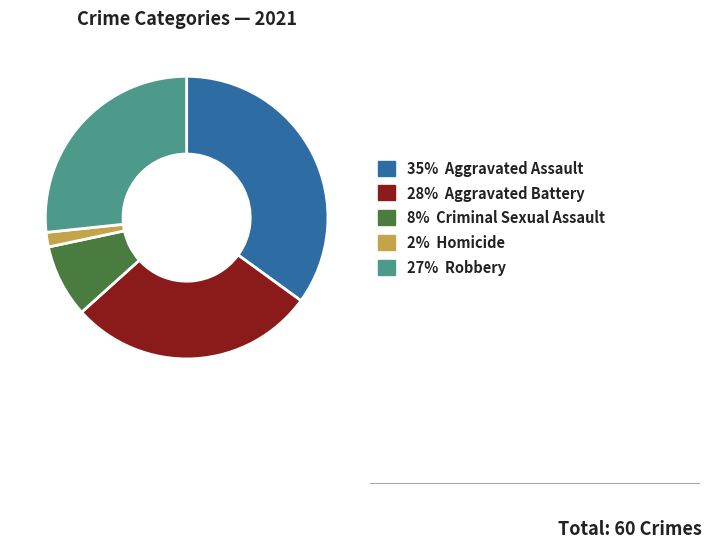

Is there a majority slice in this chart?

No